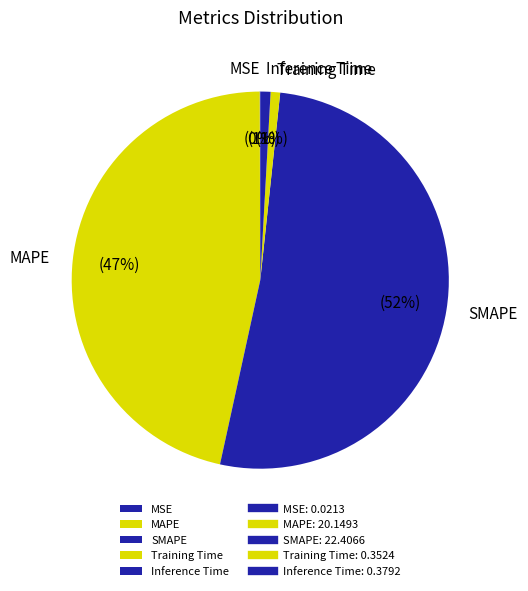

Which category has the biggest portion of the pie?

SMAPE